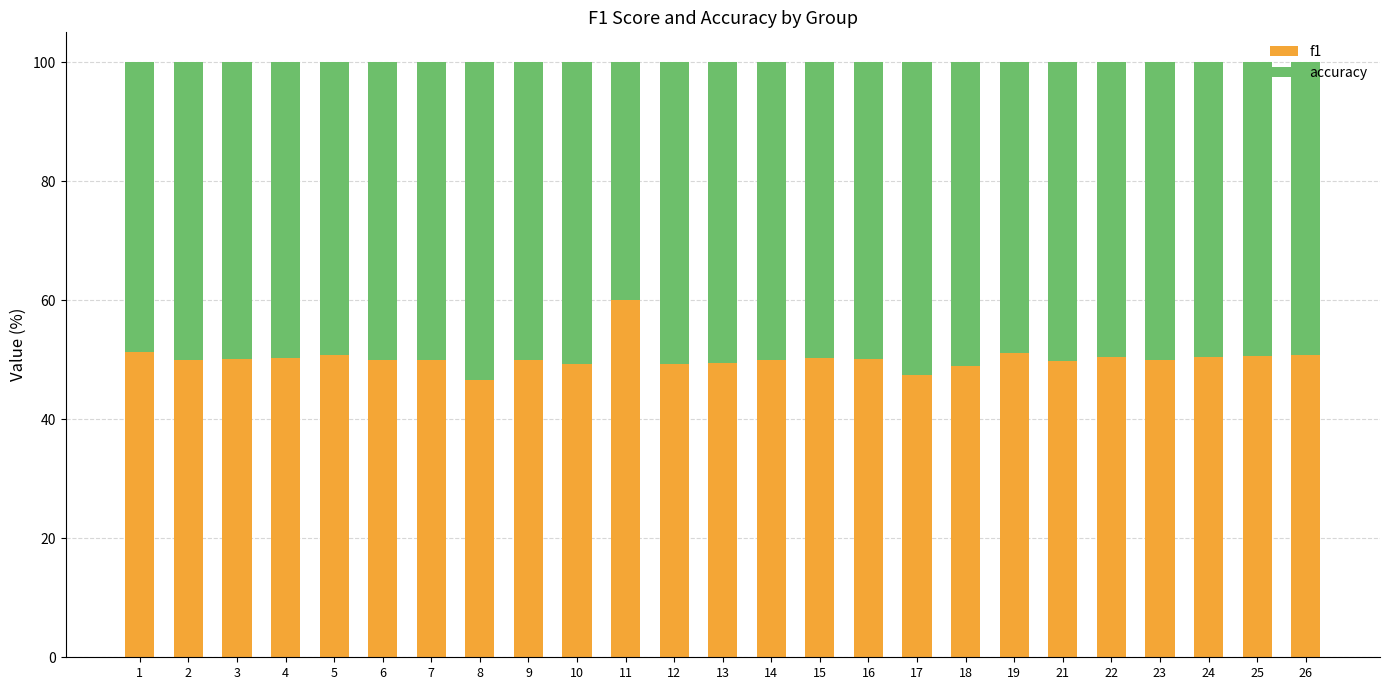

What is the difference between the maximum and second lowest values in the f1 series?

12.5